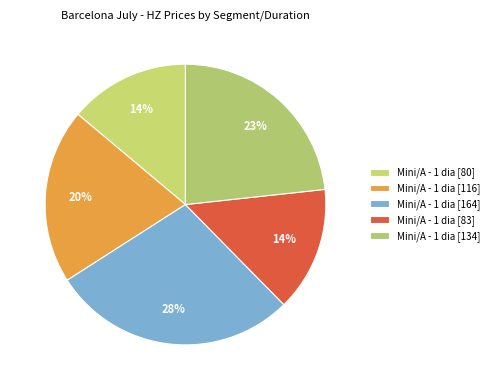

How many segments does this pie chart have?

5